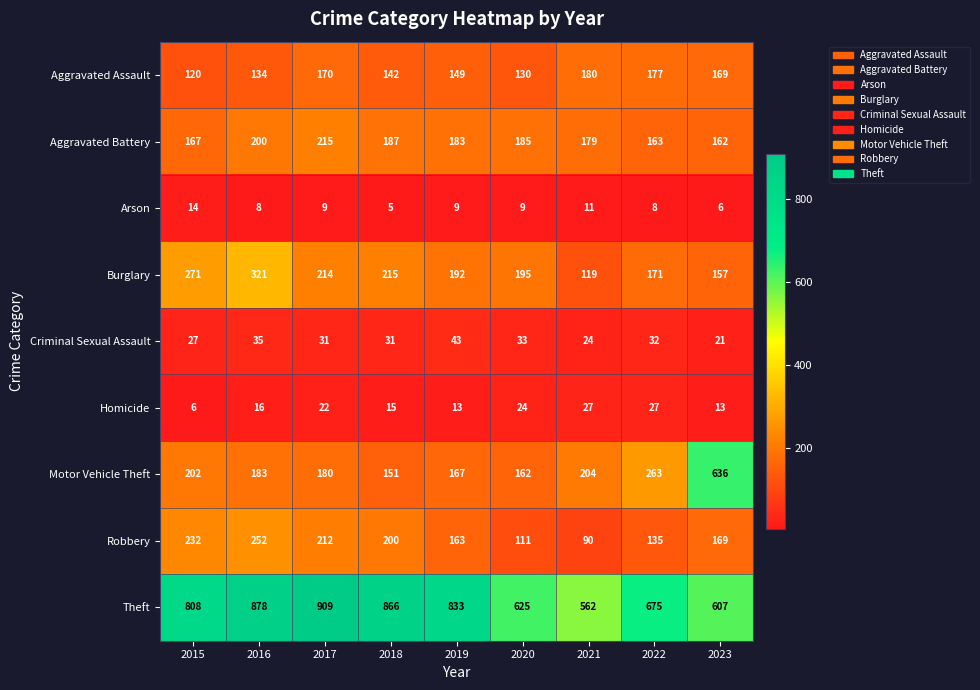

Which label corresponds to the largest value in the chart?

2017